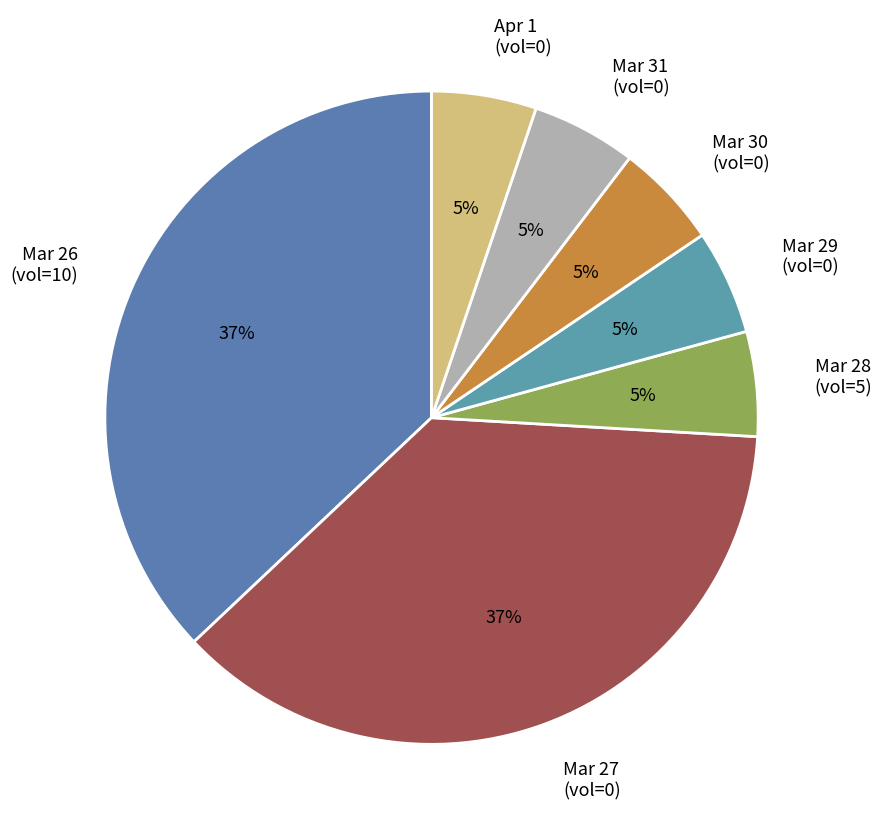

Which category has the biggest portion of the pie?

2012-03-26